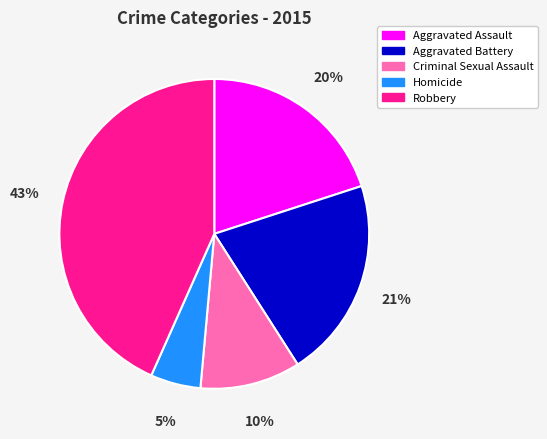

Which slice is the largest?

Robbery